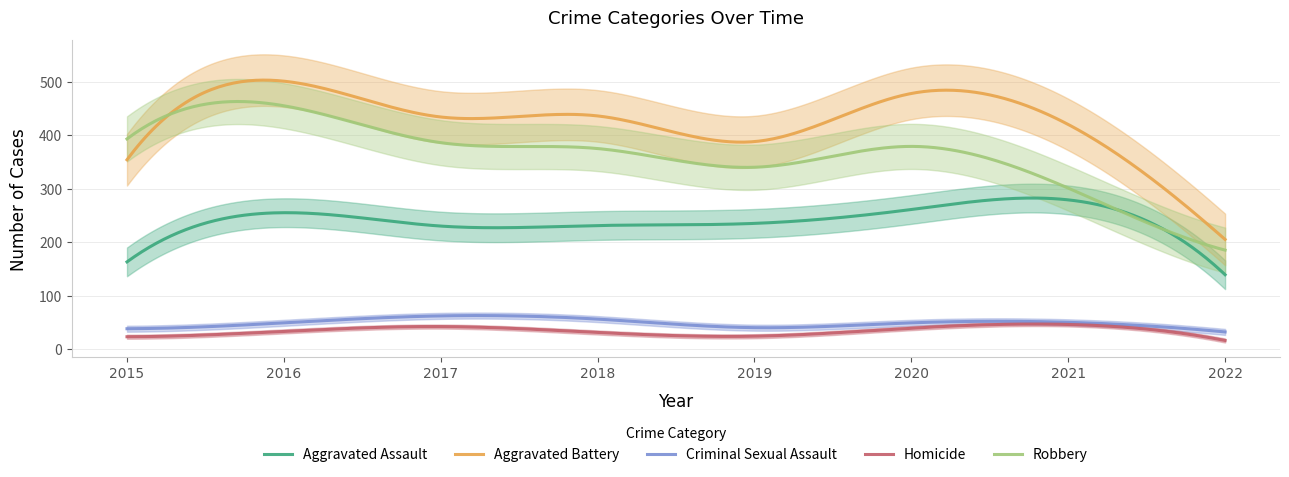

Where does the Aggravated Battery series first go above 434?

2016